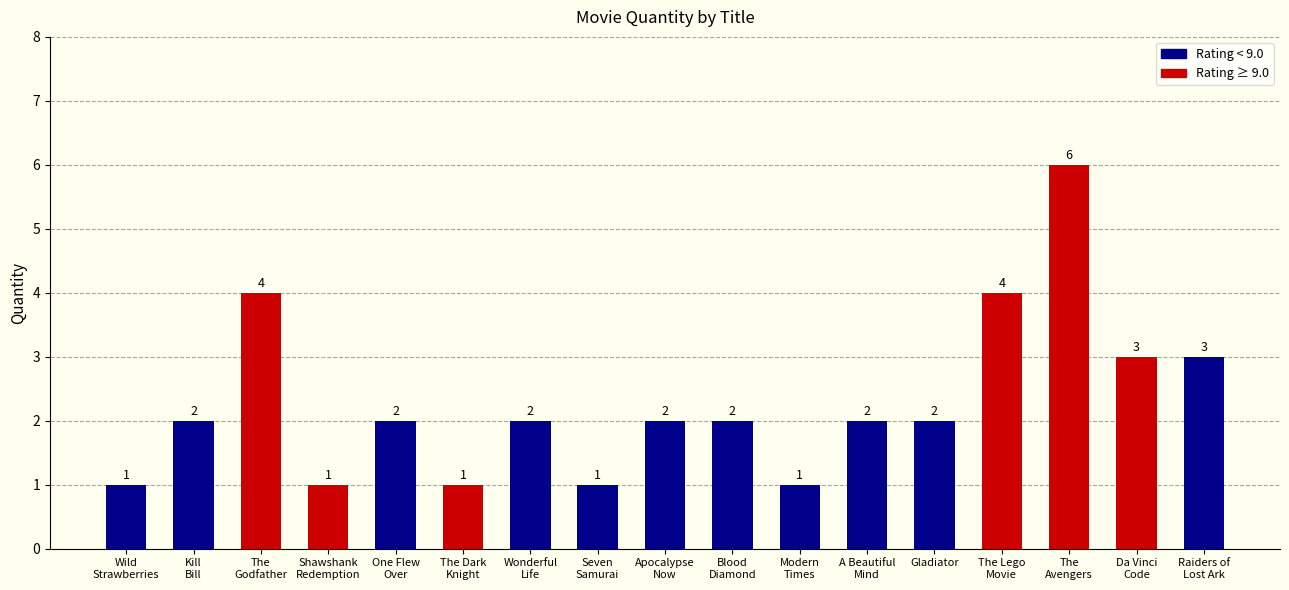

Reading right to left, list all the values displayed in this chart.

Raiders of
Lost Ark=3	Da Vinci
Code=3	The
Avengers=6	The Lego
Movie=4	Gladiator=2	A Beautiful
Mind=2	Modern
Times=1	Blood
Diamond=2	Apocalypse
Now=2	Seven
Samurai=1	Wonderful
Life=2	The Dark
Knight=1	One Flew
Over=2	Shawshank
Redemption=1	The
Godfather=4	Kill
Bill=2	Wild
Strawberries=1